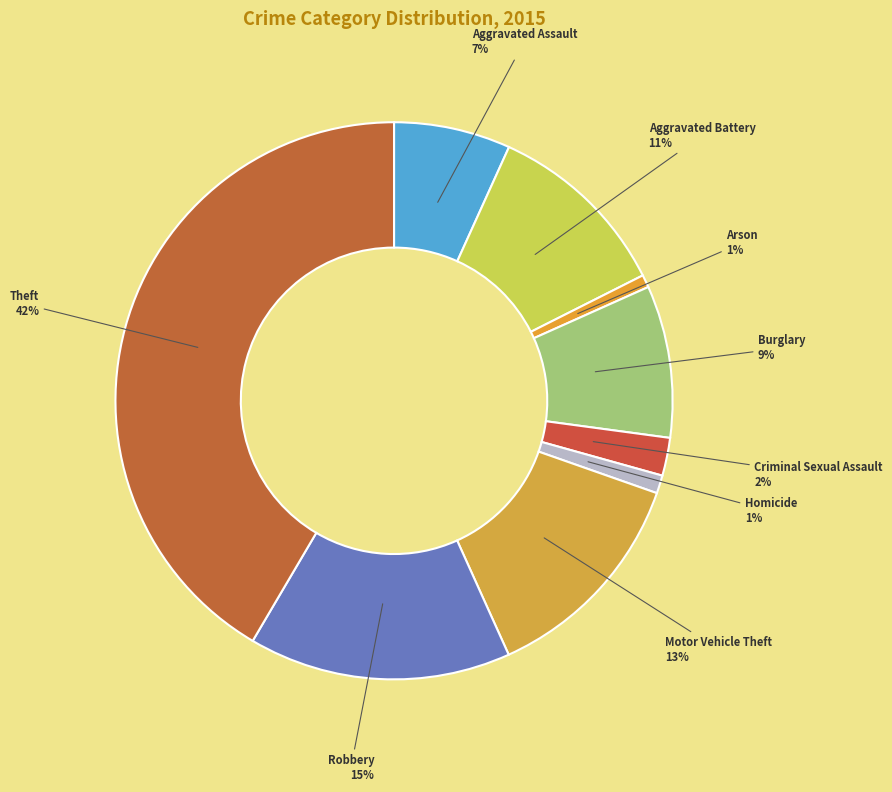

What is the largest slice in the pie chart?

Theft